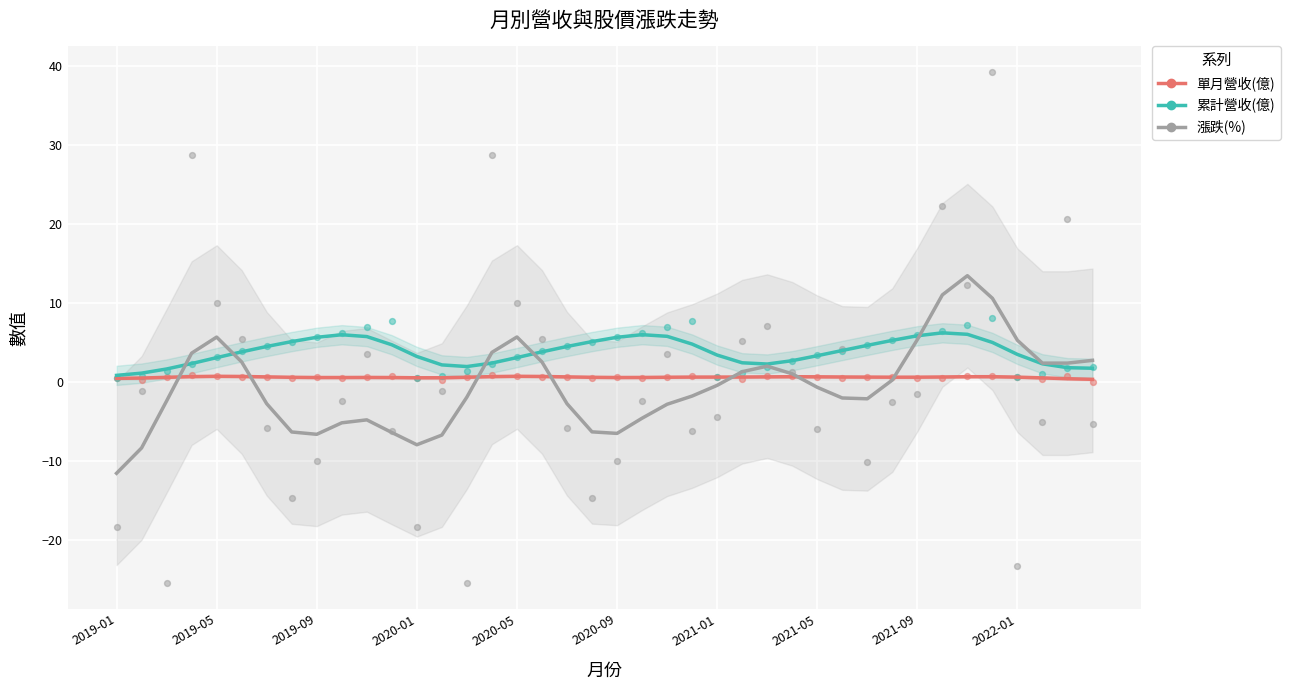

What is the total value across all series at 2019-01?

-10.2